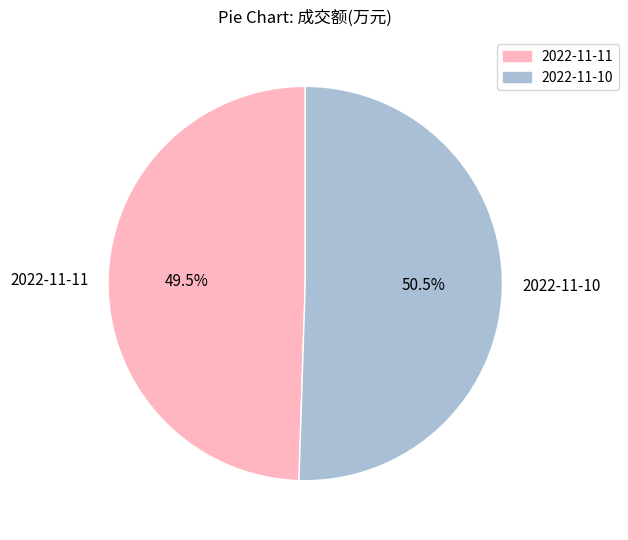

Is there any slice that represents more than half of the pie?

Yes